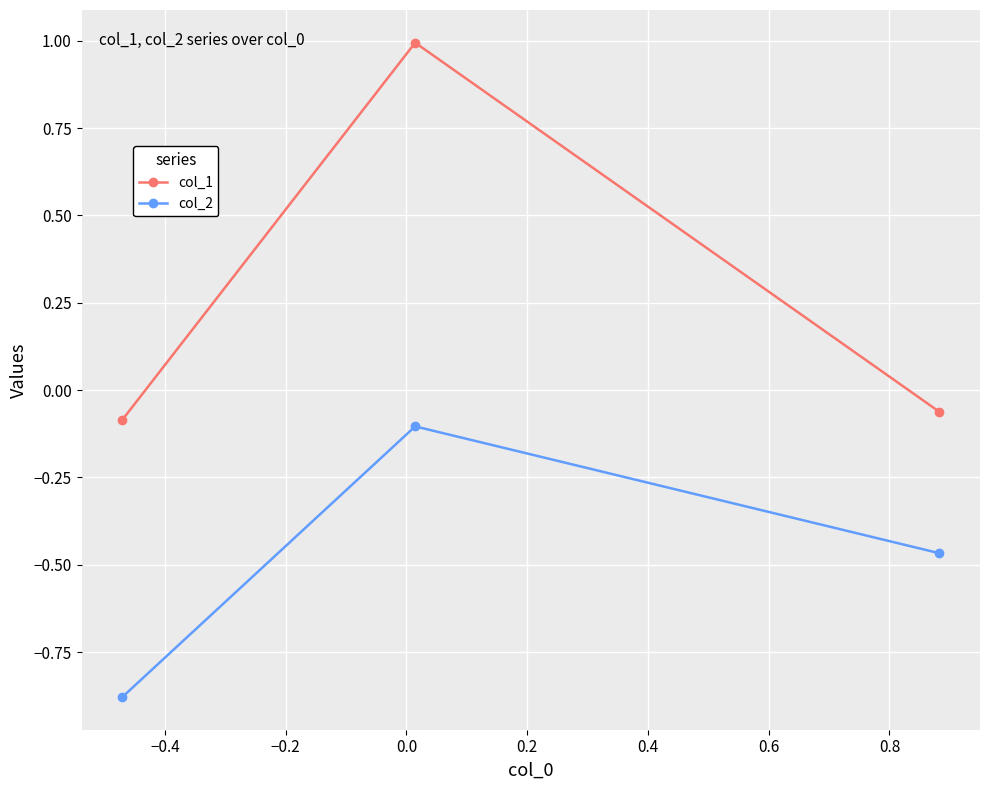

Which series has the largest total across all categories?

col_1